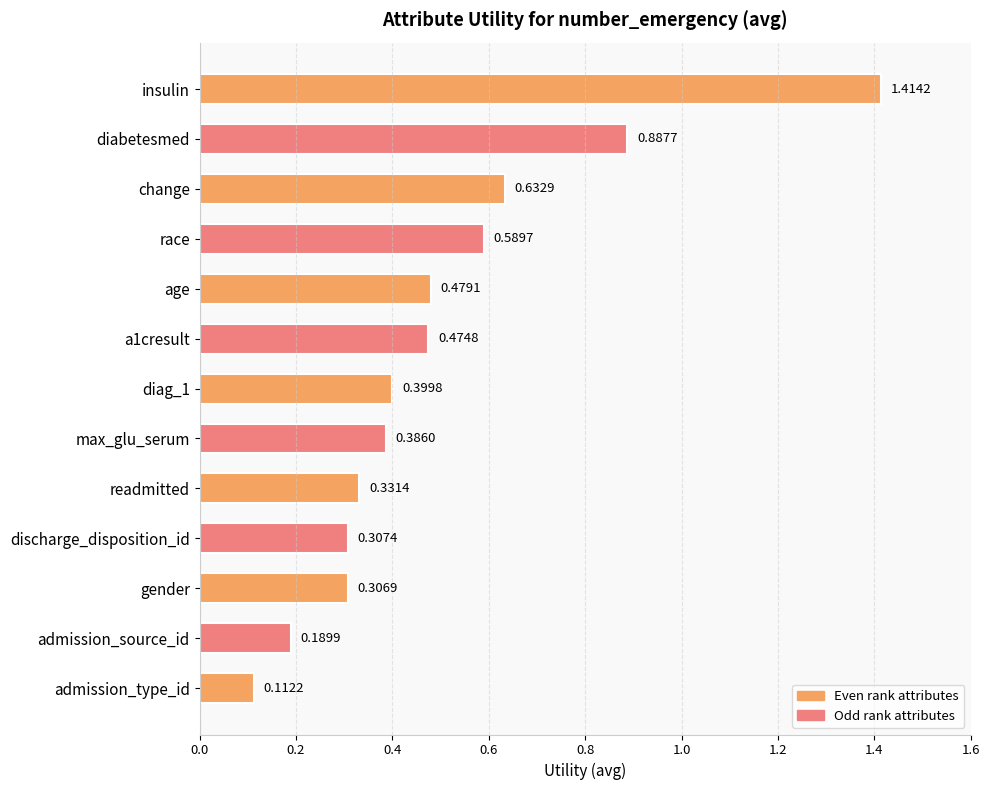

What is the label of the 9th bar from the top?

readmitted